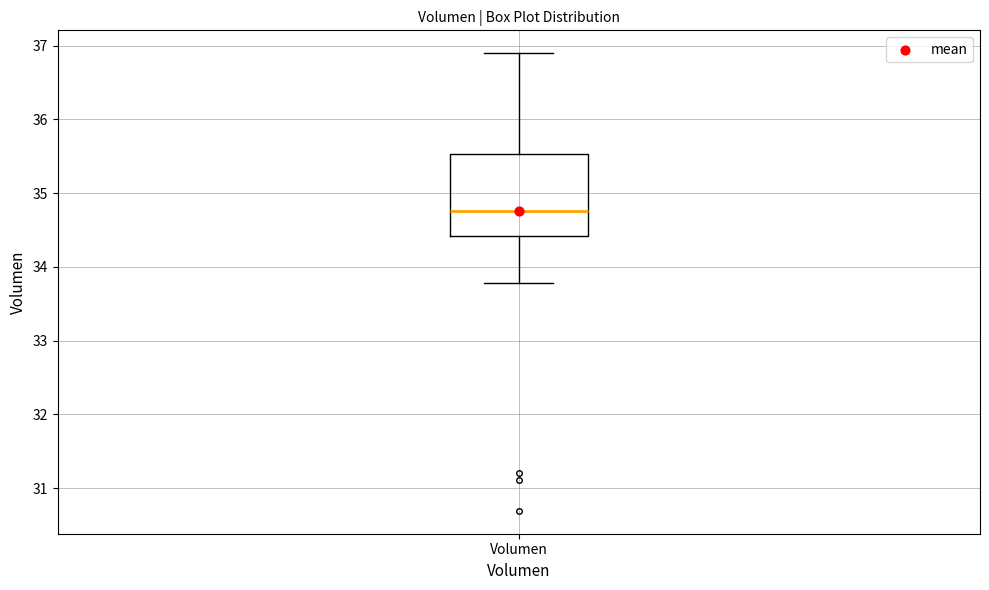

Transcribe this box plot: give where the median line is, the range the box spans, and where the two whiskers end, as read against the y-axis. The values are not printed on the chart, so give them approximately, as read against the axis.

median 34.8, box 34.4 to 35.5, whiskers 33.8 to 36.9